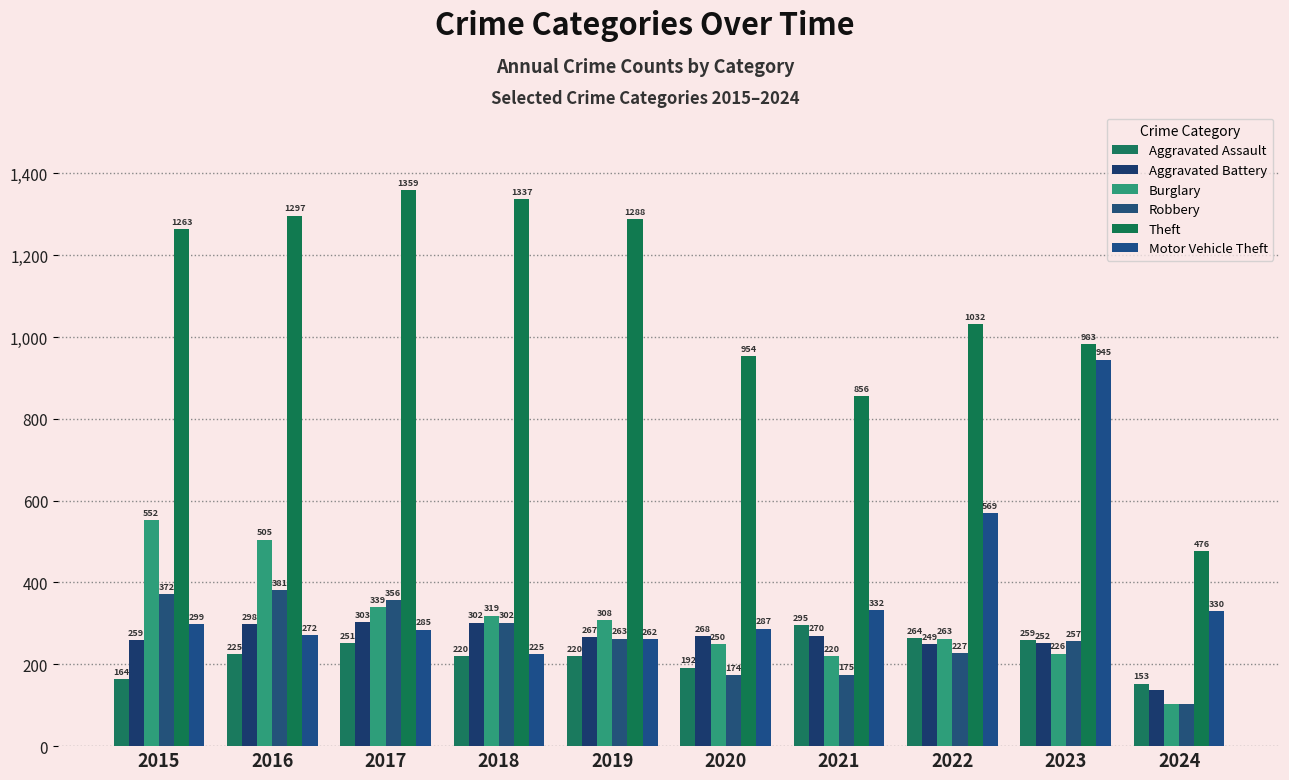

How many groups of bars are there?

10